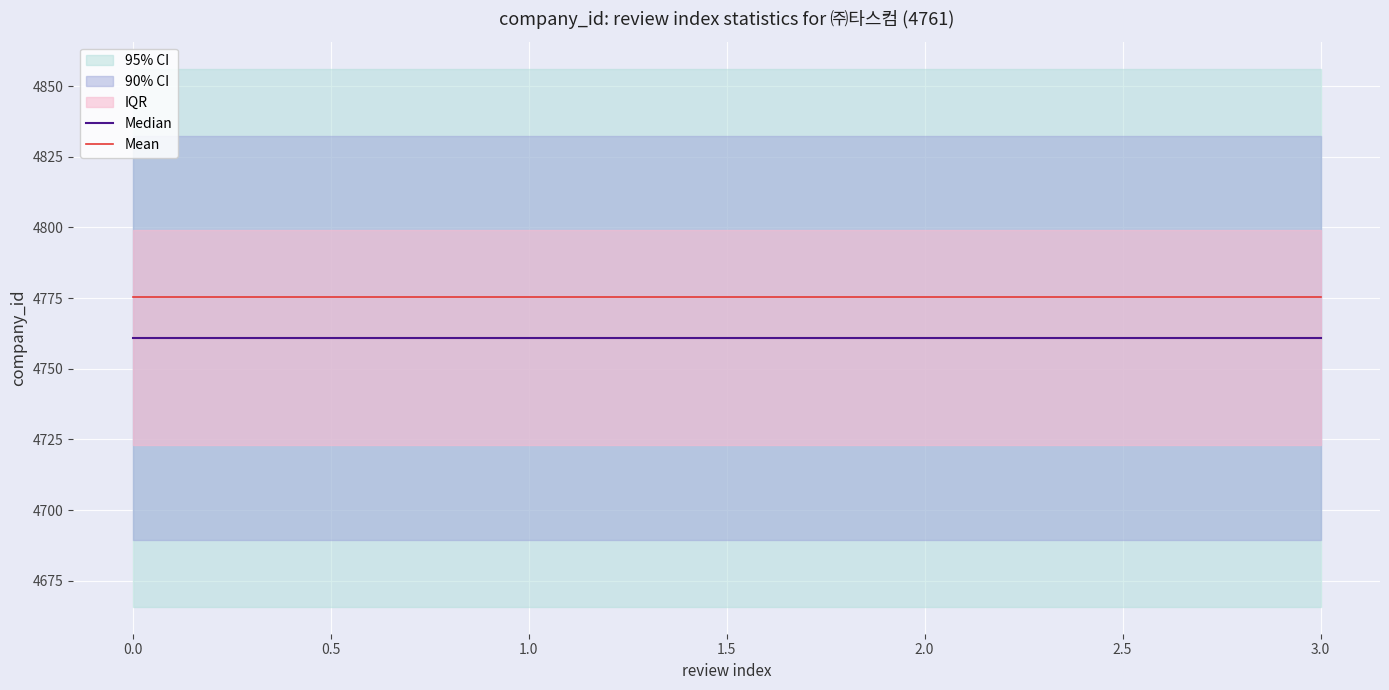

True or false: Mean and Median intersect in this chart.

False